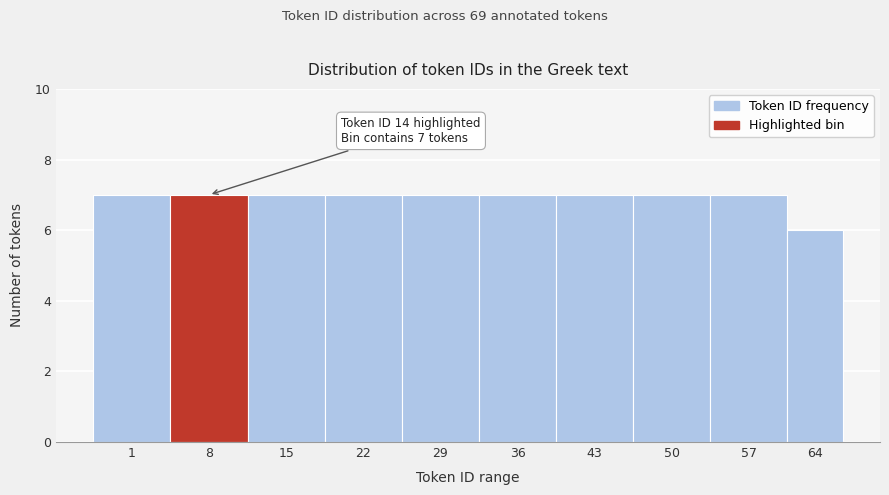

Reading left to right, transcribe all the data shown in this chart.

7	7	7	7	7	7	7	7	7	6